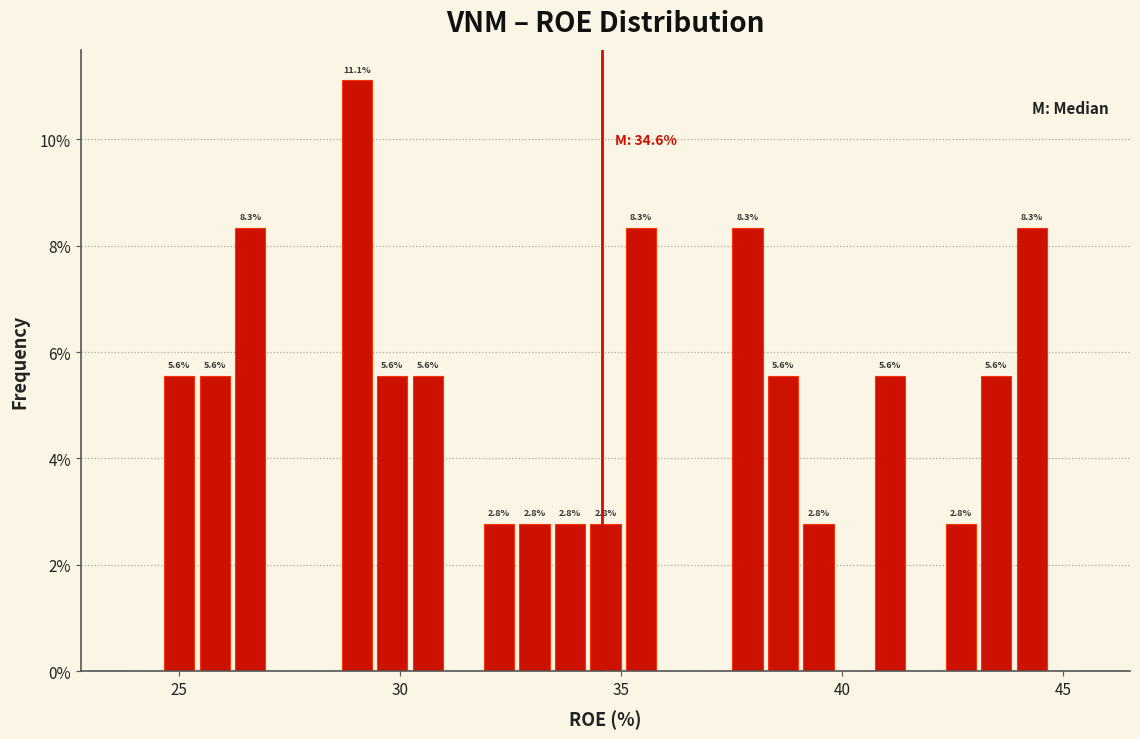

Read against the x-axis, roughly where is the centre of the tallest bar?

29.0